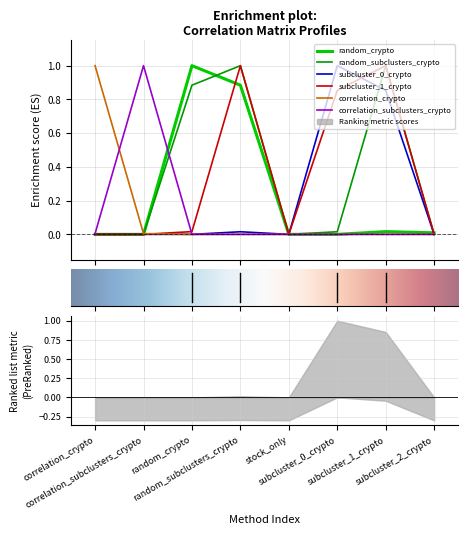

How many lines are shown in the chart?

6